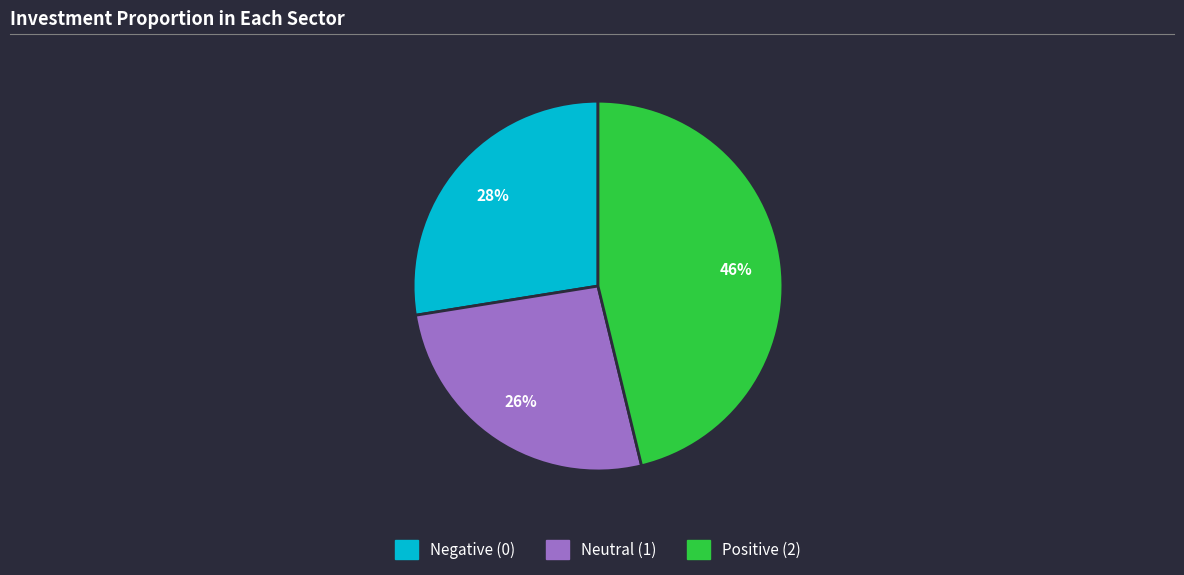

To the nearest percent, what is the difference between the largest and smallest slice percentages?

20%